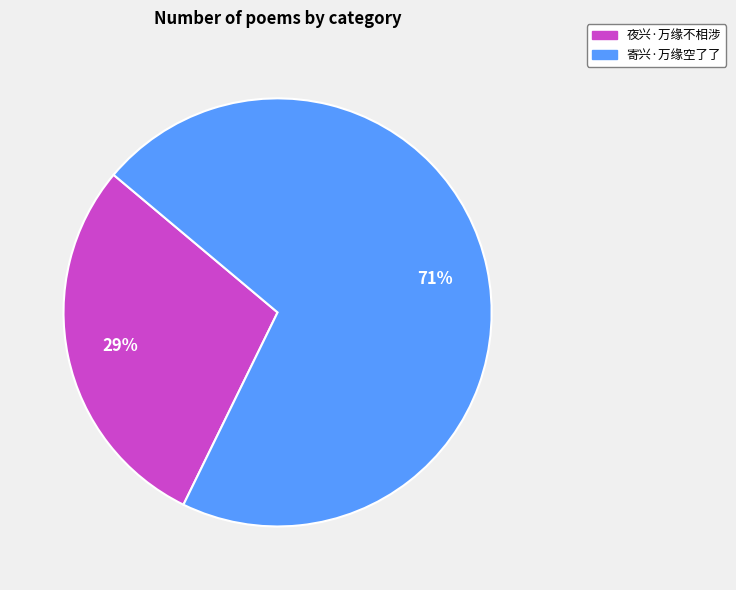

Rank the categories by value from highest to lowest.

寄兴·万缘空了了, 夜兴·万缘不相涉